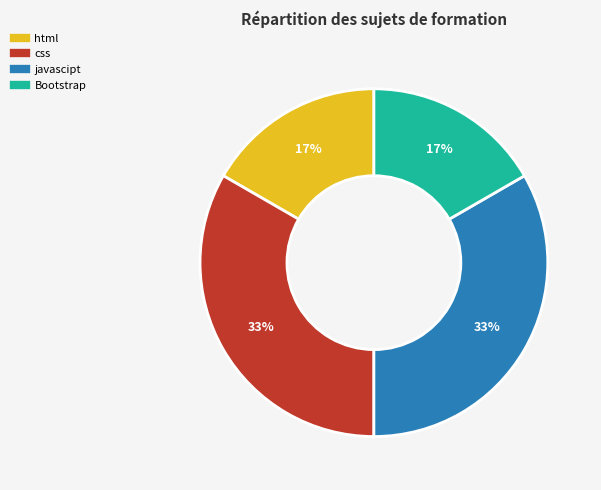

How many slices are in this pie chart?

4